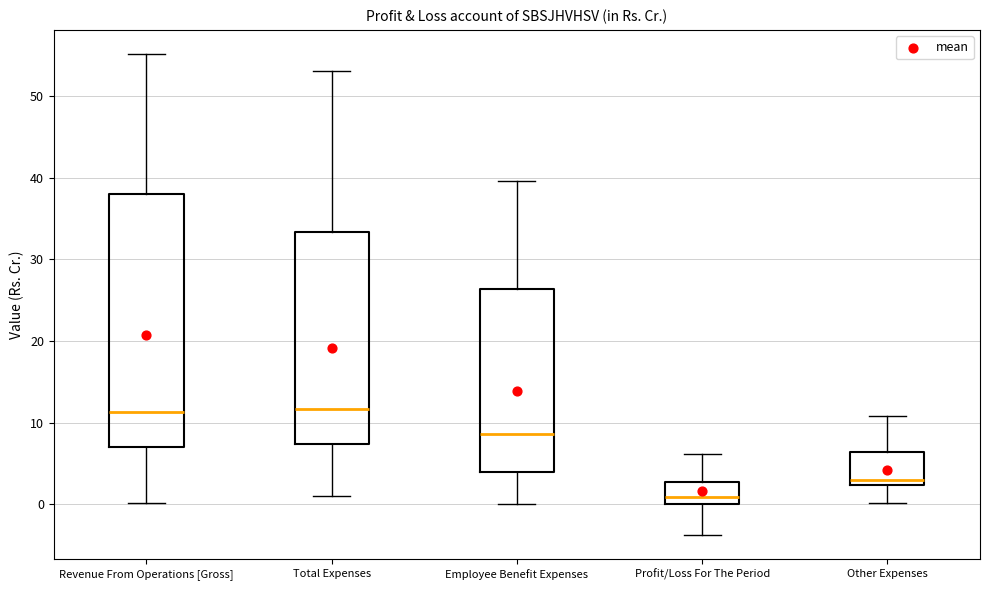

Reading left to right, transcribe this box plot: for each box, give where its median line is, the range the box spans, and where its two whiskers end, as read against the y-axis. The values are not printed on the chart, so give them approximately, as read against the axis.

Revenue From Operations [Gross]: median 11, box 7 to 38, whiskers 0 to 55
Total Expenses: median 12, box 7 to 33, whiskers 1 to 53
Employee Benefit Expenses: median 9, box 4 to 26, whiskers 0 to 40
Profit/Loss For The Period: median 1, box 0 to 3, whiskers -4 to 6
Other Expenses: median 3, box 2 to 6, whiskers 0 to 11